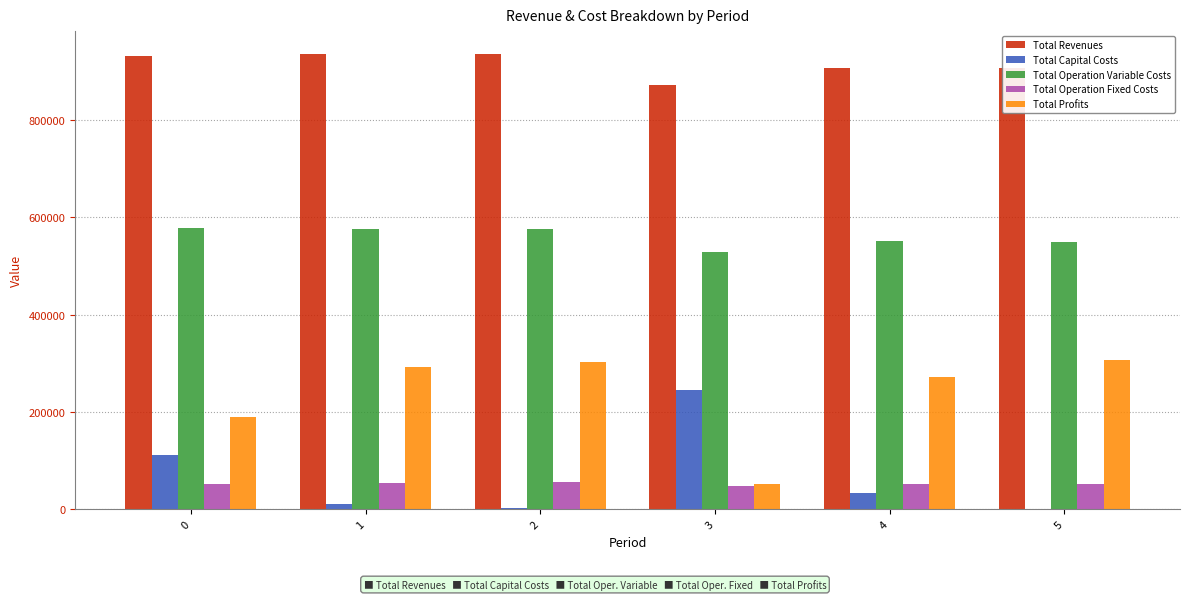

What are all the series names shown in the legend?

Total Revenues, Total Capital Costs, Total Operation Variable Costs, Total Operation Fixed Costs, Total Profits